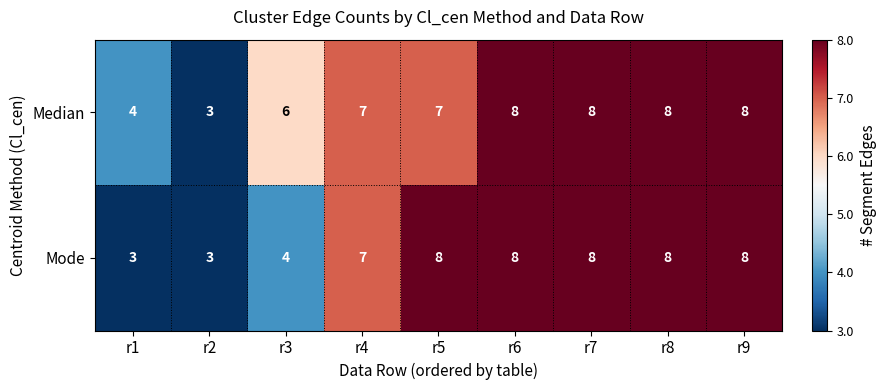

What value does the Mode series have at r6?

8